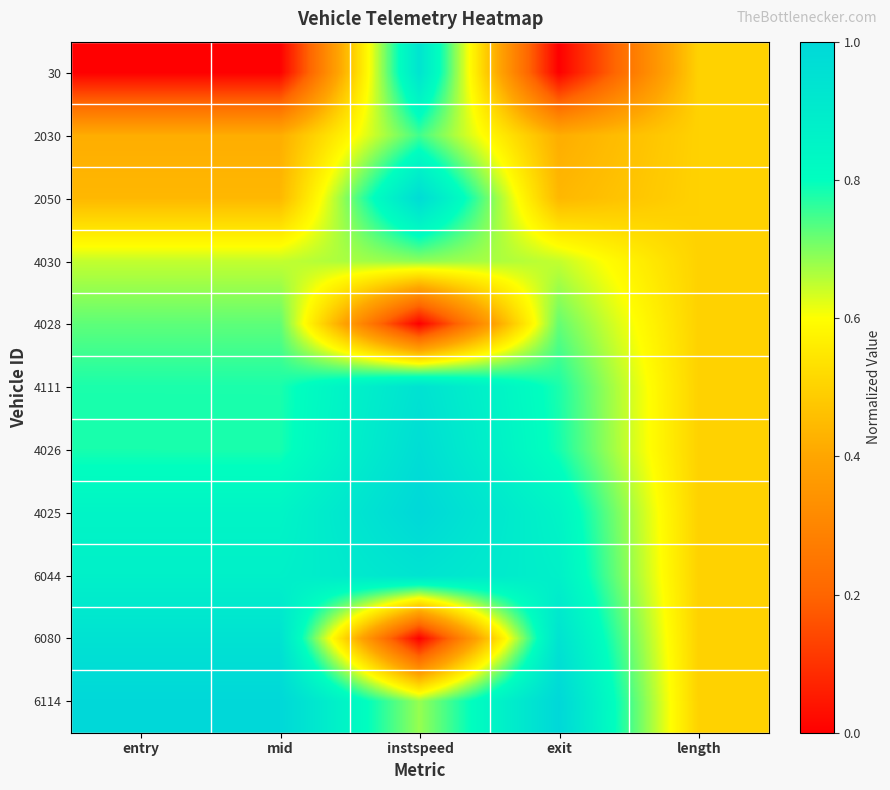

Reading left to right, transcribe all the data shown in this chart.

30: entry=0.0	mid=0.0	instspeed=0.9	exit=0.0	length=0.5
2030: entry=0.4	mid=0.4	instspeed=0.7	exit=0.4	length=0.5
2050: entry=0.4	mid=0.4	instspeed=1.0	exit=0.4	length=0.5
4030: entry=0.6	mid=0.6	instspeed=0.7	exit=0.6	length=0.5
4028: entry=0.7	mid=0.7	instspeed=0.0	exit=0.7	length=0.5
4111: entry=0.8	mid=0.8	instspeed=0.9	exit=0.8	length=0.5
4026: entry=0.8	mid=0.8	instspeed=1.0	exit=0.8	length=0.5
4025: entry=0.9	mid=0.9	instspeed=1.0	exit=0.9	length=0.5
6044: entry=0.9	mid=0.9	instspeed=0.9	exit=0.9	length=0.5
6080: entry=0.9	mid=0.9	instspeed=0.0	exit=0.9	length=0.5
6114: entry=1.0	mid=1.0	instspeed=0.7	exit=1.0	length=0.5